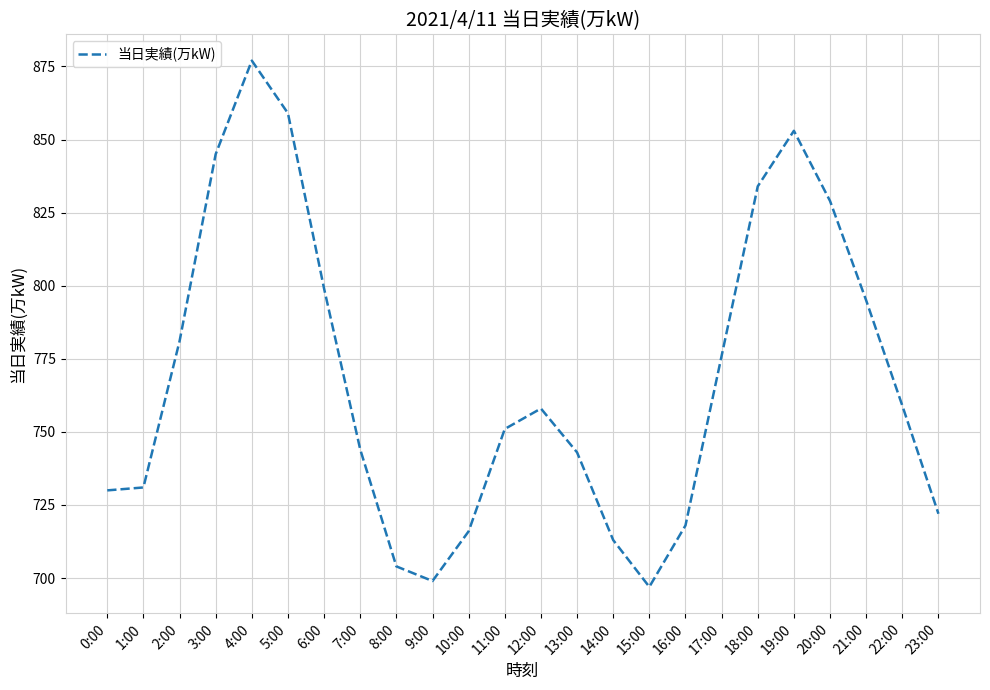

At which label is the value closest to 787?

2:00